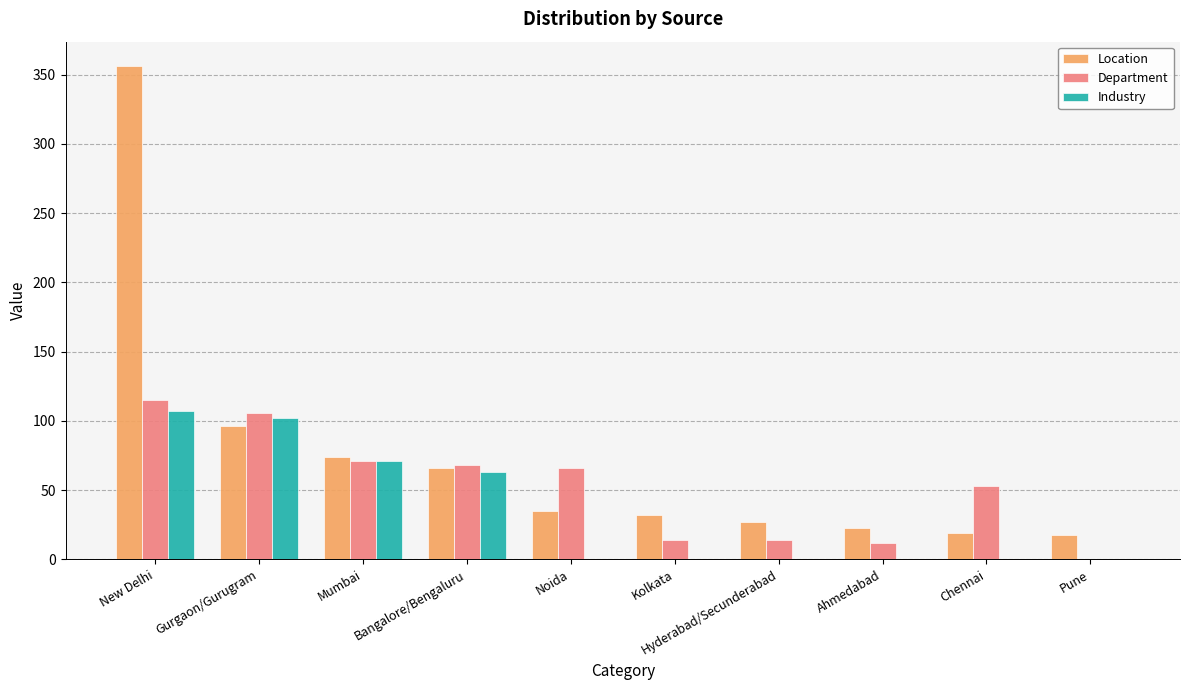

Is the value of Location at Mumbai greater than the value of Industry at New Delhi?

No